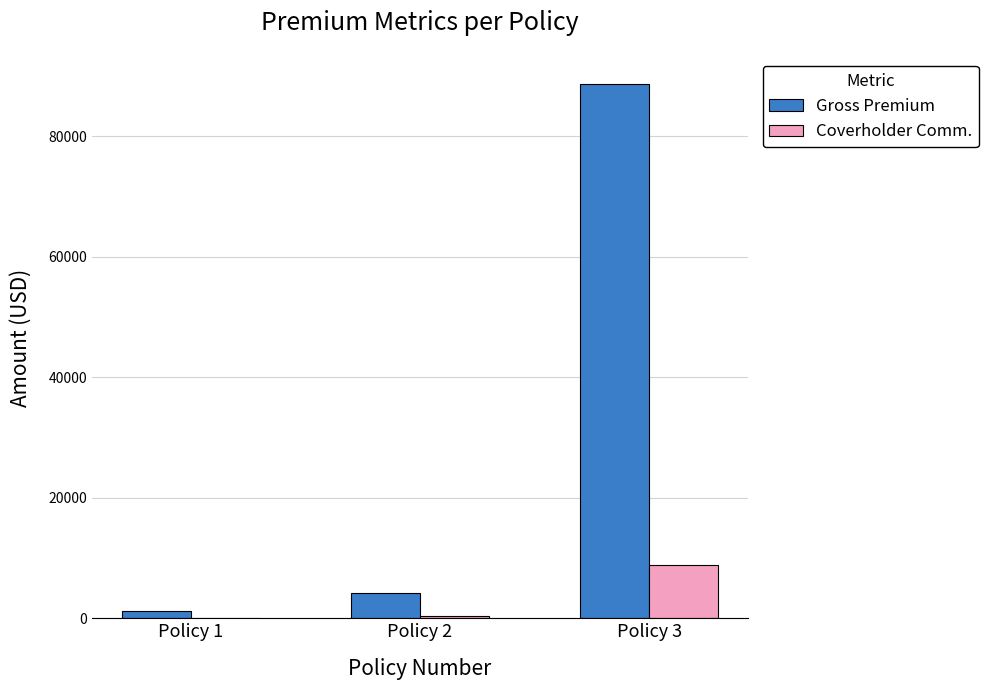

What is the highest value of the Gross Premium series?

88550.0